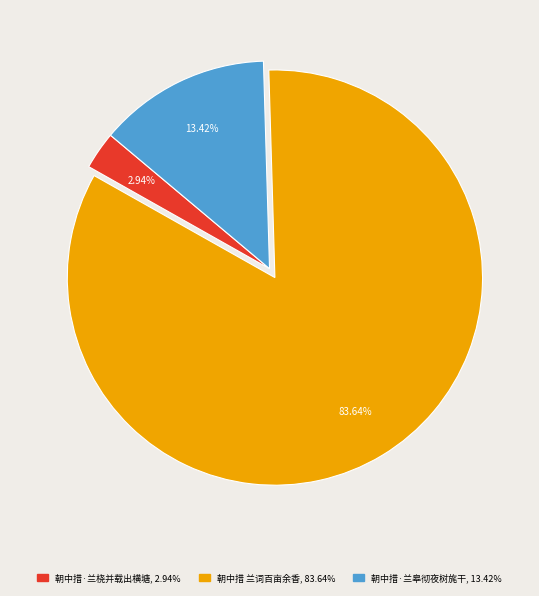

How many slices are in this pie chart?

3